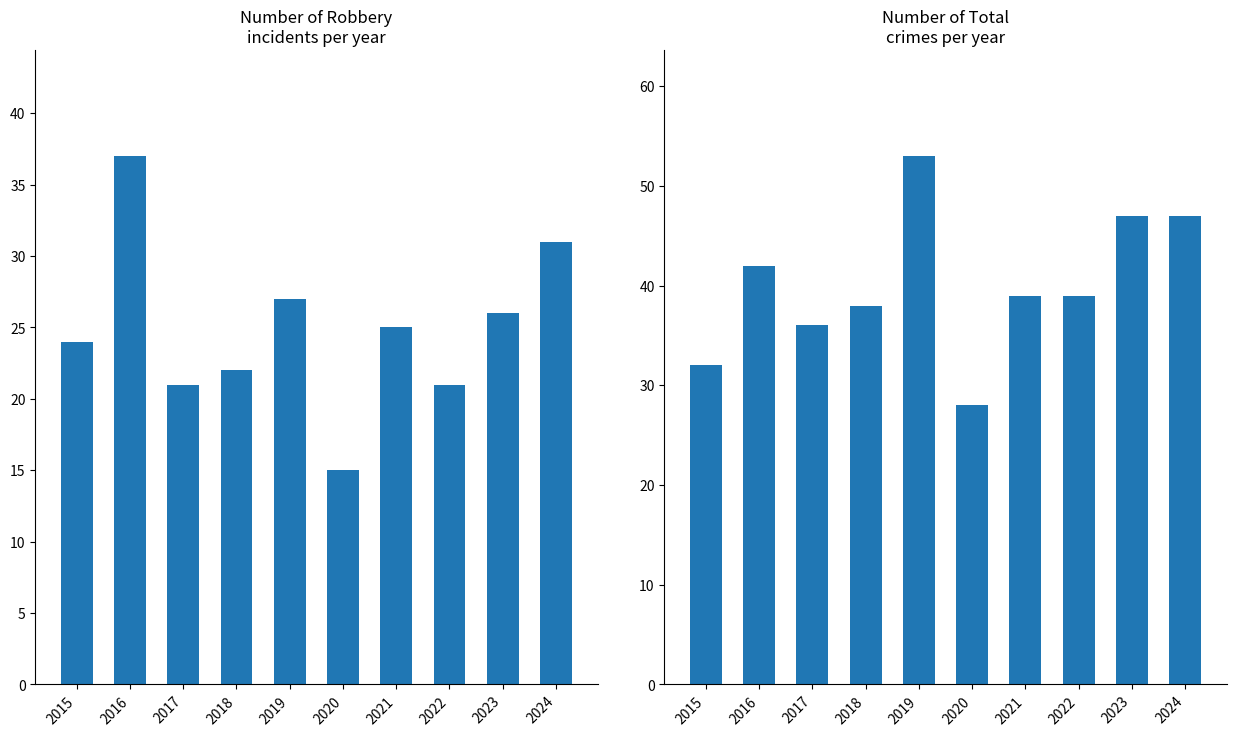

Which category has the lowest value across all series?

2020